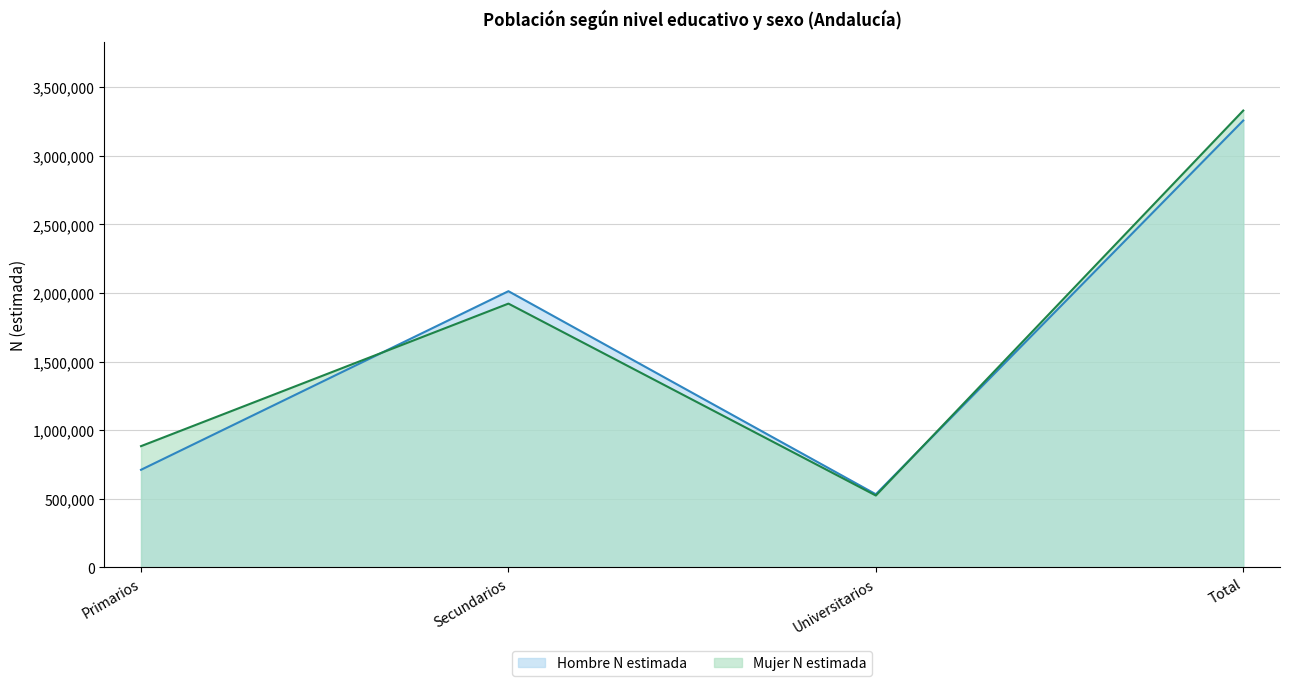

Between Primarios and Secundarios, which is larger?

Secundarios